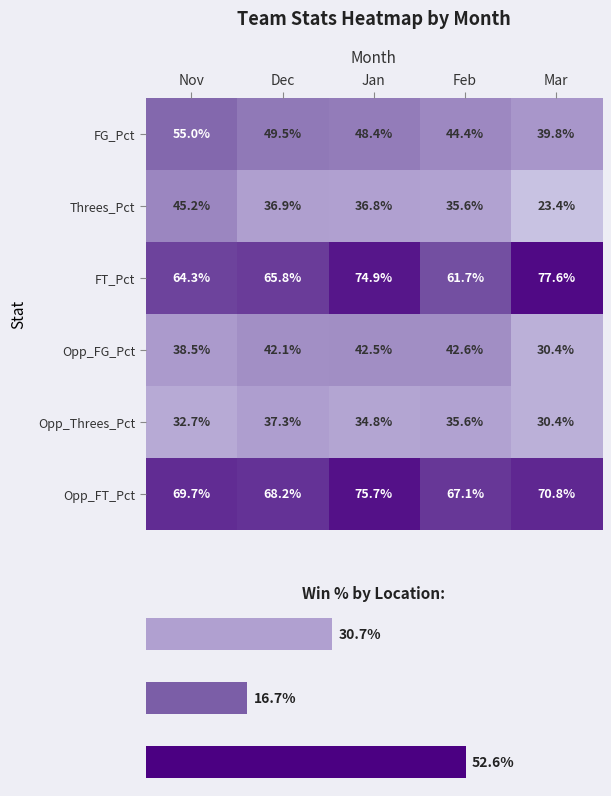

Read the Opp_Threes_Pct value at Dec.

37.3